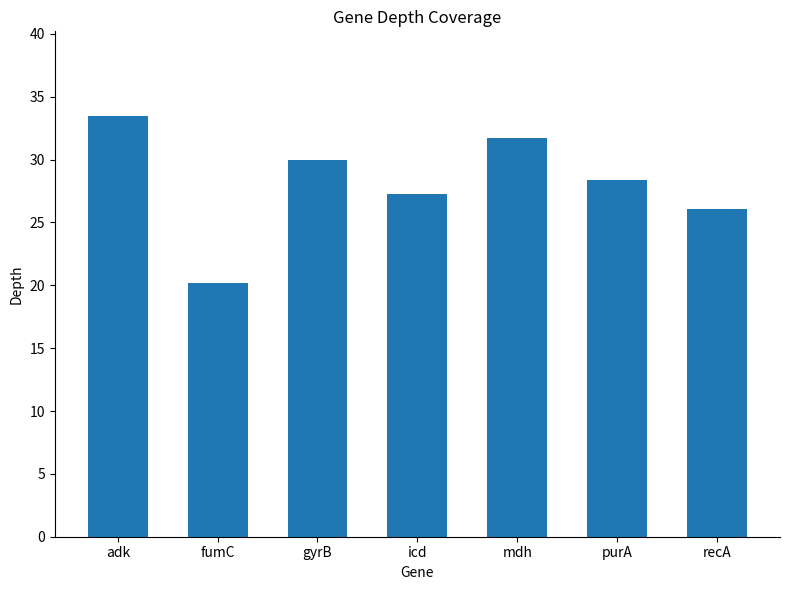

Which label corresponds to the largest value in the chart?

adk